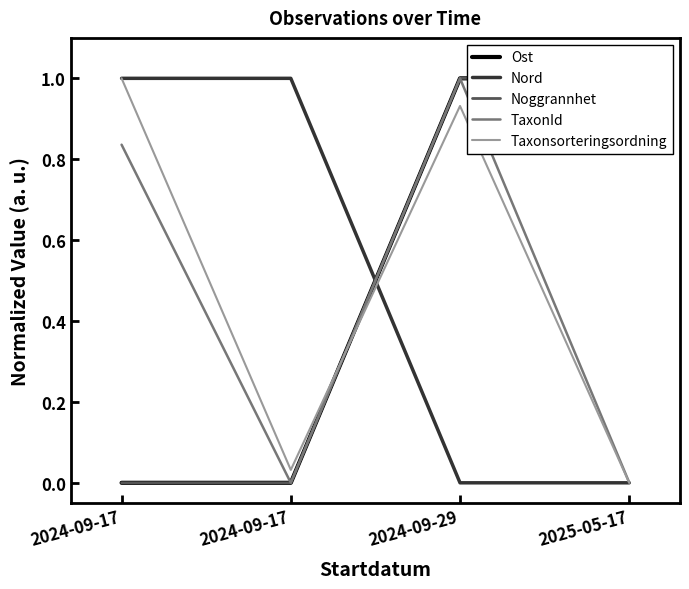

Count the Ost values in the range 0 to 1.

4